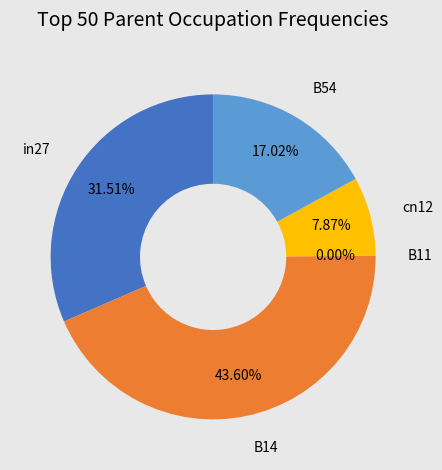

To the nearest percent, what is the difference between the largest and smallest slice percentages?

44%